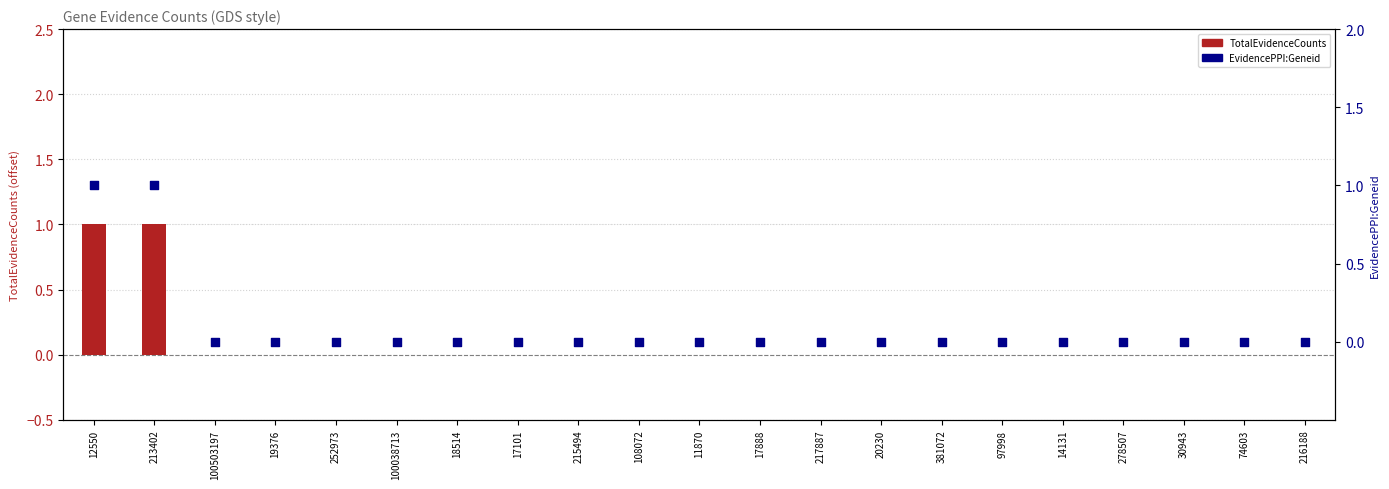

Which series has the widest spread of Y values?

TotalEvidenceCounts (centered)